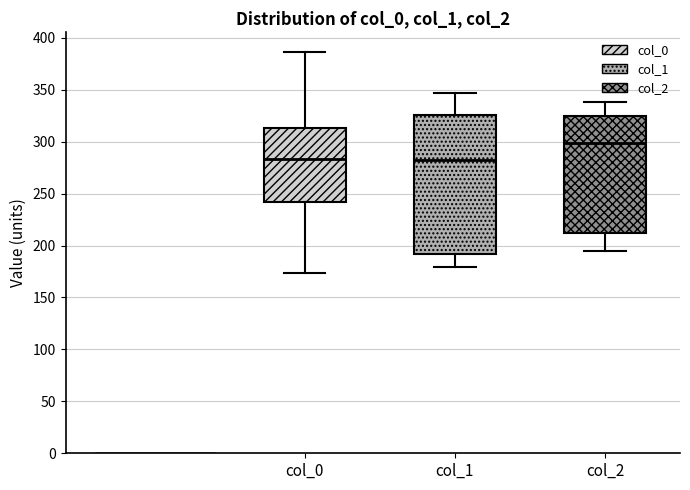

Reading left to right, transcribe this box plot: for each box, give where its median line is, the range the box spans, and where its two whiskers end, as read against the y-axis. The values are not printed on the chart, so give them approximately, as read against the axis.

col_0: median 285, box 240 to 315, whiskers 175 to 385
col_1: median 285, box 190 to 325, whiskers 180 to 345
col_2: median 300, box 210 to 325, whiskers 195 to 340